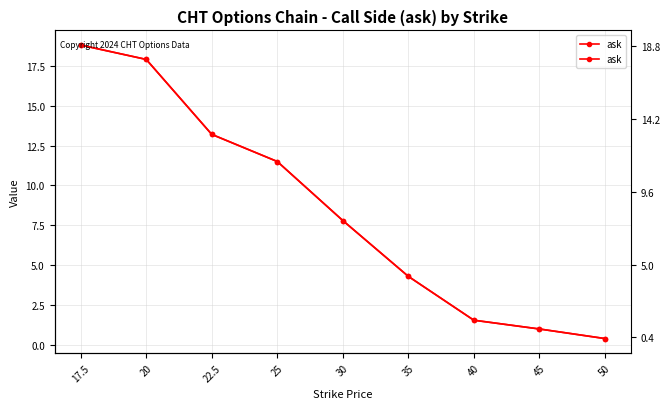

What is the difference between the values at 22.5 and 35?

8.9